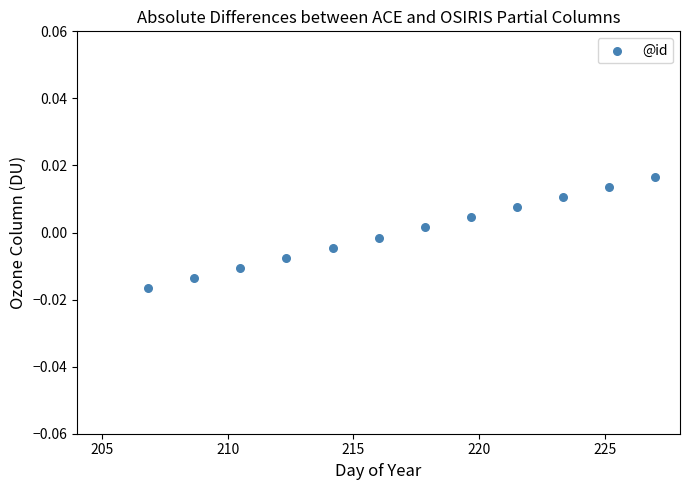

What is the range of X values (max minus min)?

20.2